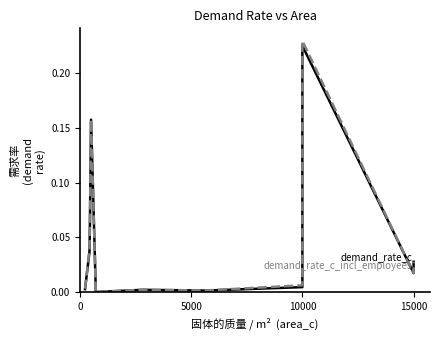

How many interior local peaks does the demand_rate_c series have?

3